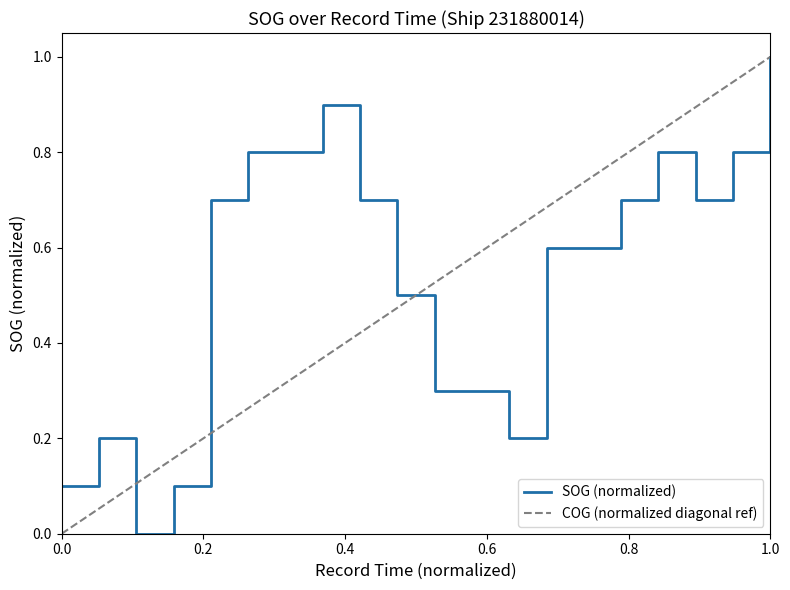

What is the change in value from 2024-04-22 08:41 to 2024-04-22 09:15?

-0.3